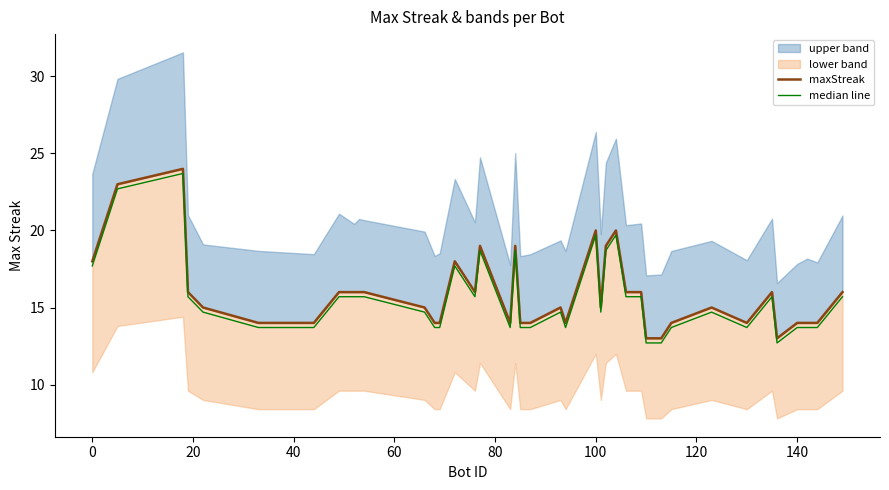

How many data points in median line are above 14?

24